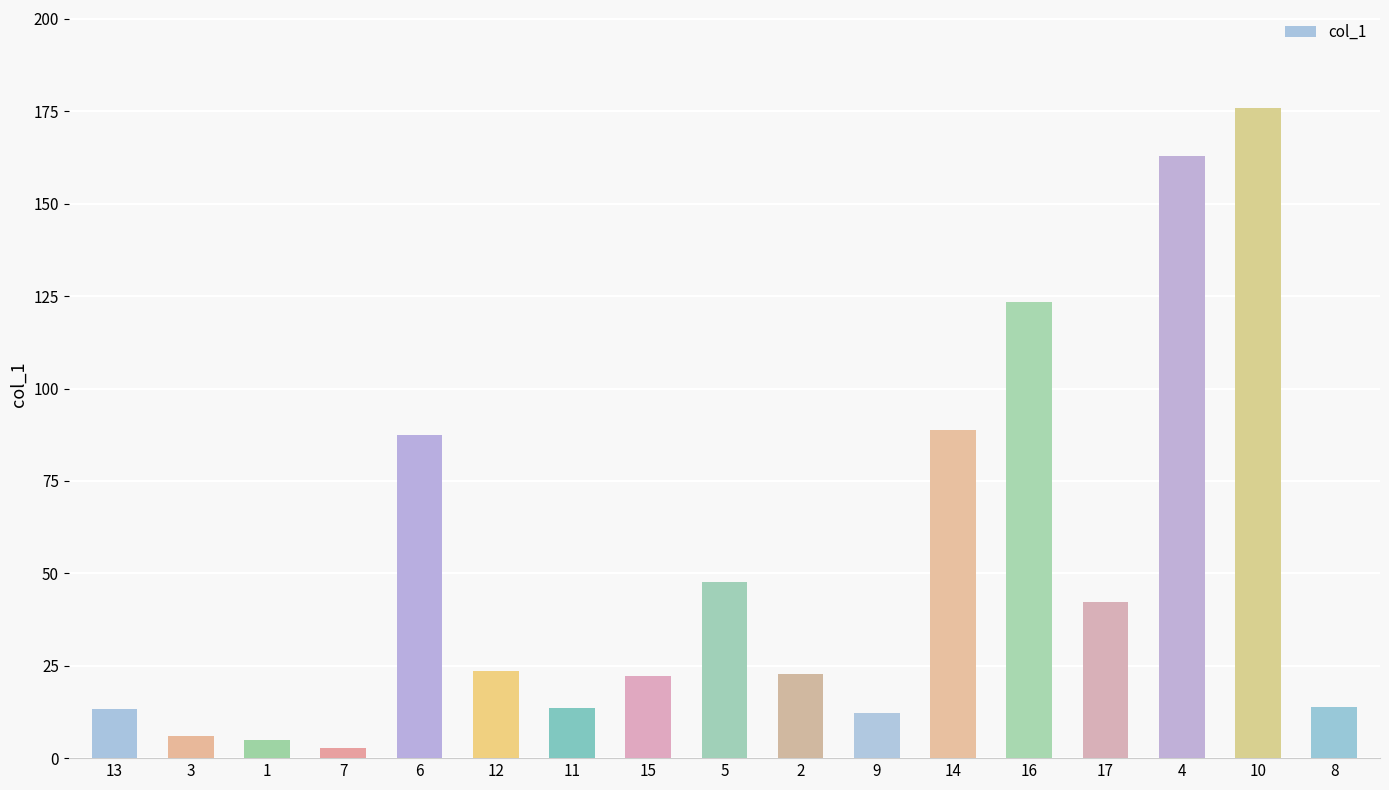

What is the difference between the values at 1 and 12?

18.8